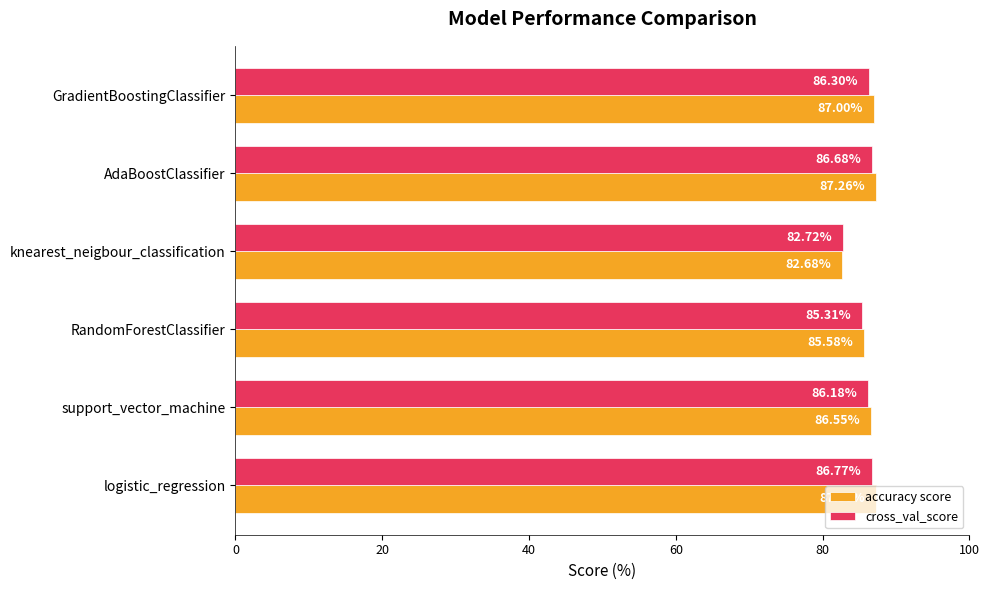

Is the value of cross_val_score at knearest_neigbour_classification greater than the value of accuracy score at AdaBoostClassifier?

No